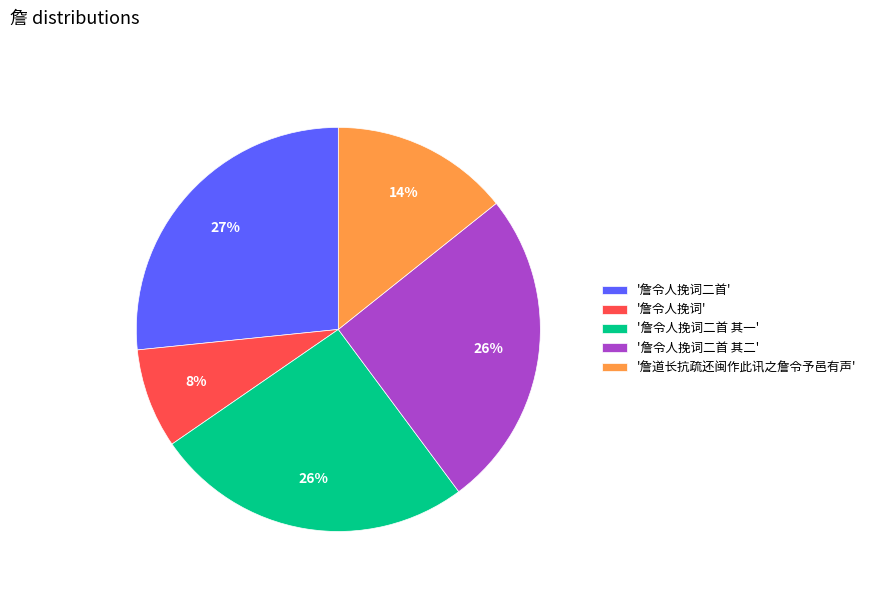

To the nearest percent, what is the average slice percentage?

20%